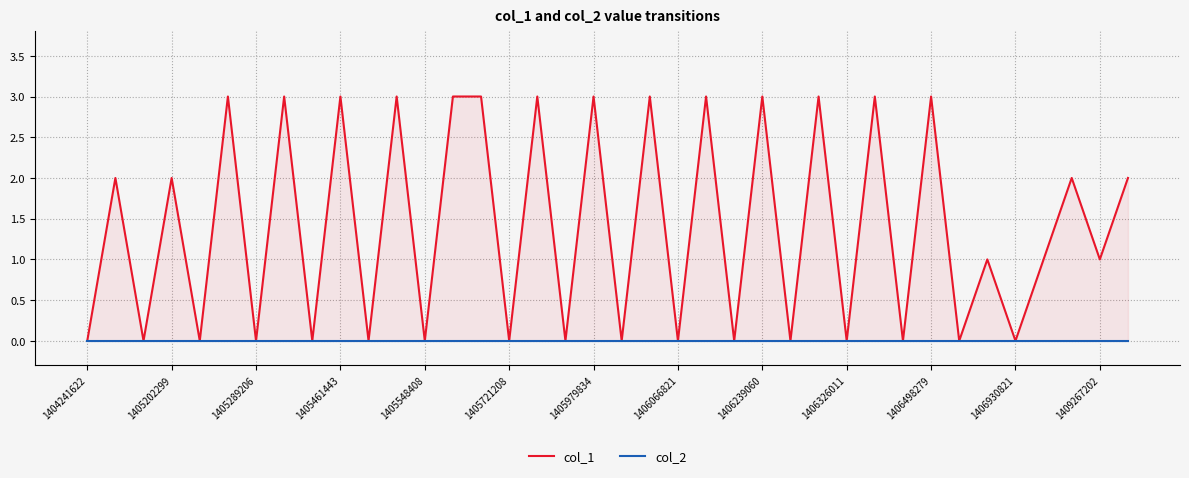

At 13, list the series in order from smallest to largest.

col_2, col_1